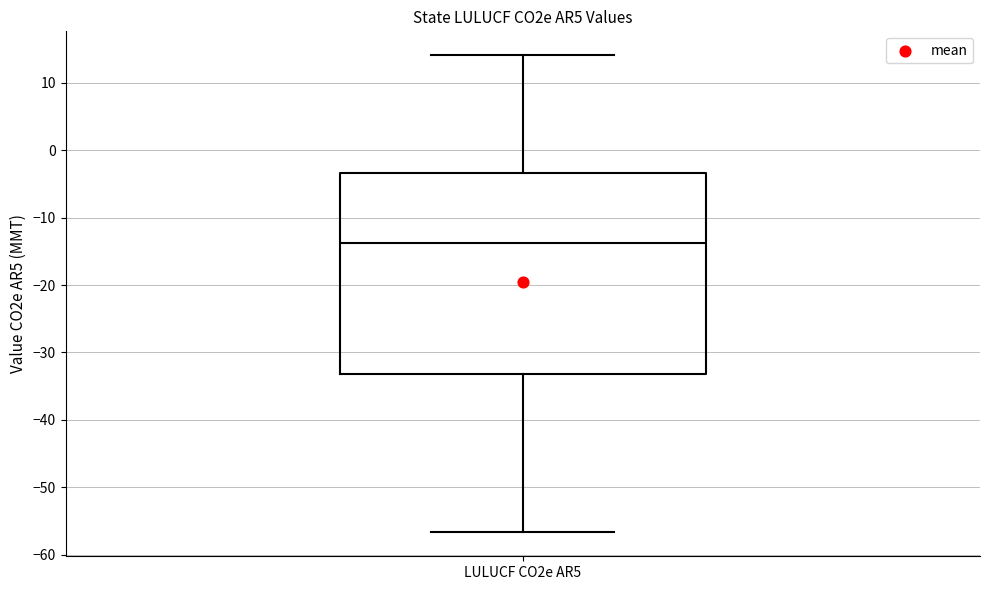

Read this box plot against the y-axis: the position of the median line, the range covered by the box, and the ends of both whiskers. The values are not printed on the chart, so give them approximately, as read against the axis.

median -14, box -33 to -3, whiskers -57 to 14